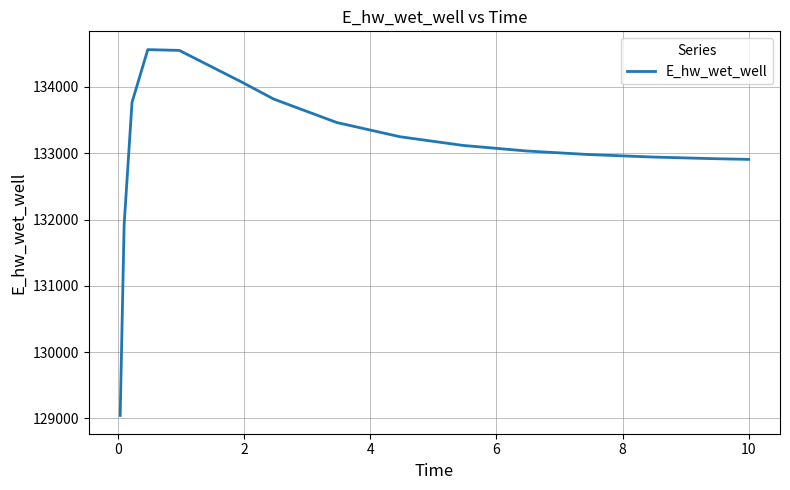

What is the difference between the maximum and minimum values?

5516.9